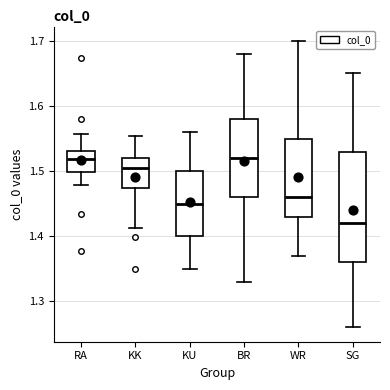

Reading left to right, read every box against the y-axis: the position of its median line, the range the box covers, and the ends of its whiskers. The values are not printed on the chart, so give them approximately, as read against the axis.

RA: median 1.52, box 1.50 to 1.53, whiskers 1.48 to 1.56
KK: median 1.50, box 1.47 to 1.52, whiskers 1.41 to 1.55
KU: median 1.45, box 1.40 to 1.50, whiskers 1.35 to 1.56
BR: median 1.52, box 1.46 to 1.58, whiskers 1.33 to 1.68
WR: median 1.46, box 1.43 to 1.55, whiskers 1.37 to 1.70
SG: median 1.42, box 1.36 to 1.53, whiskers 1.26 to 1.65